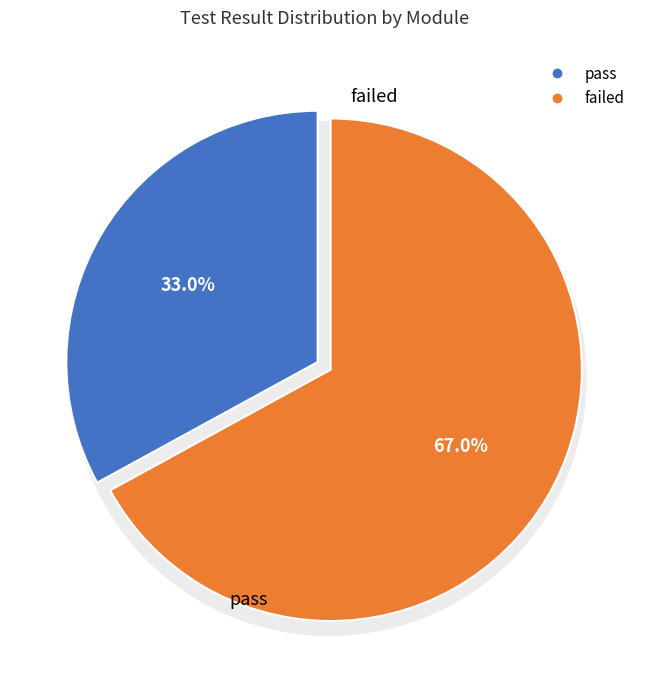

What is the majority slice?

failed